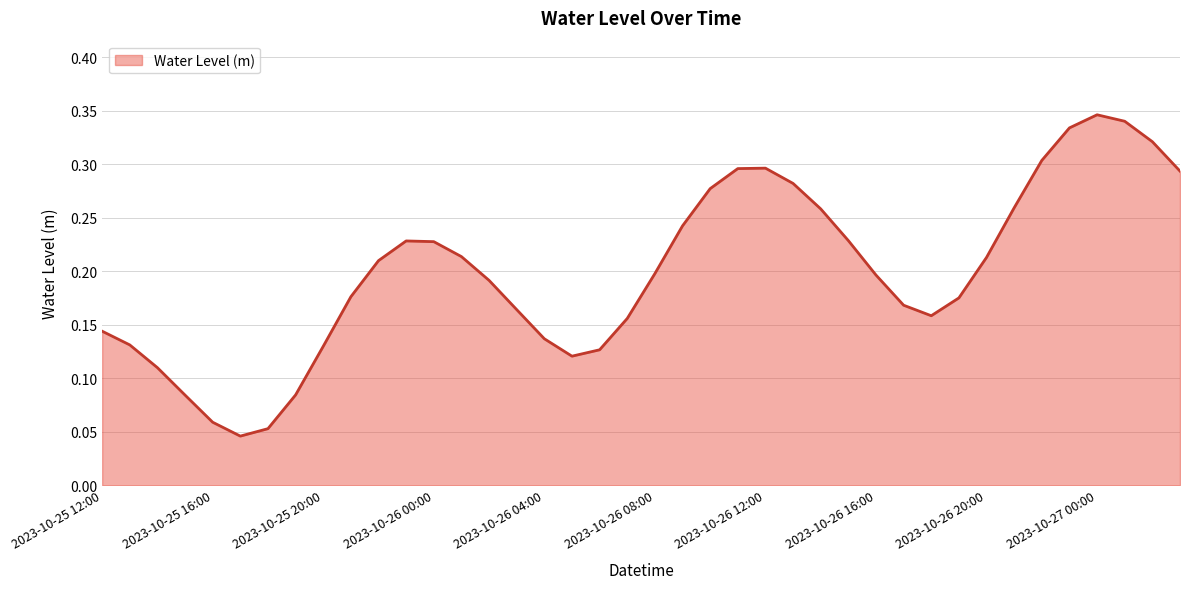

Does the chart display data point markers on the line(s)?

No